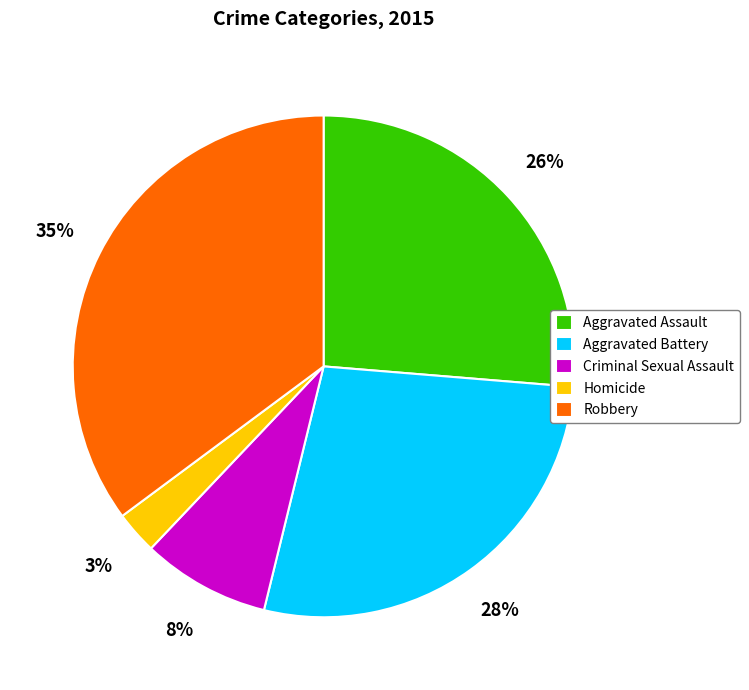

Does any single category account for the majority?

No